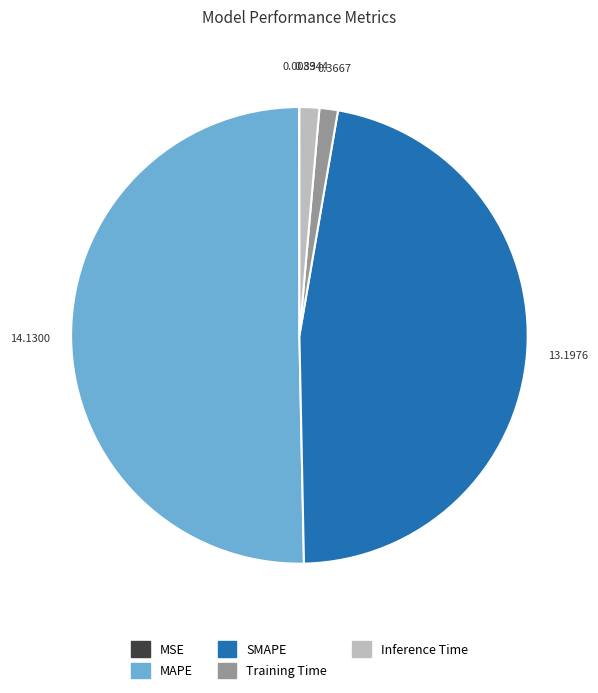

What is the largest slice in the pie chart?

MAPE